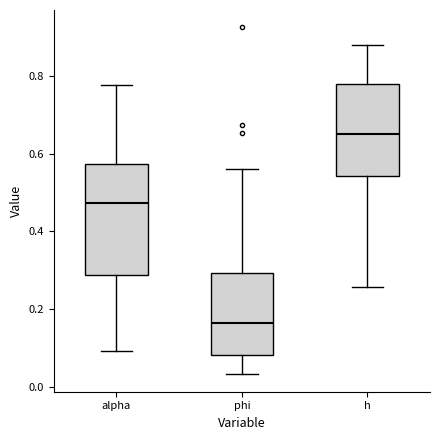

Where does the median line of the box for phi sit on the y-axis? The values are not printed on the chart, so give them approximately, as read against the axis.

0.16